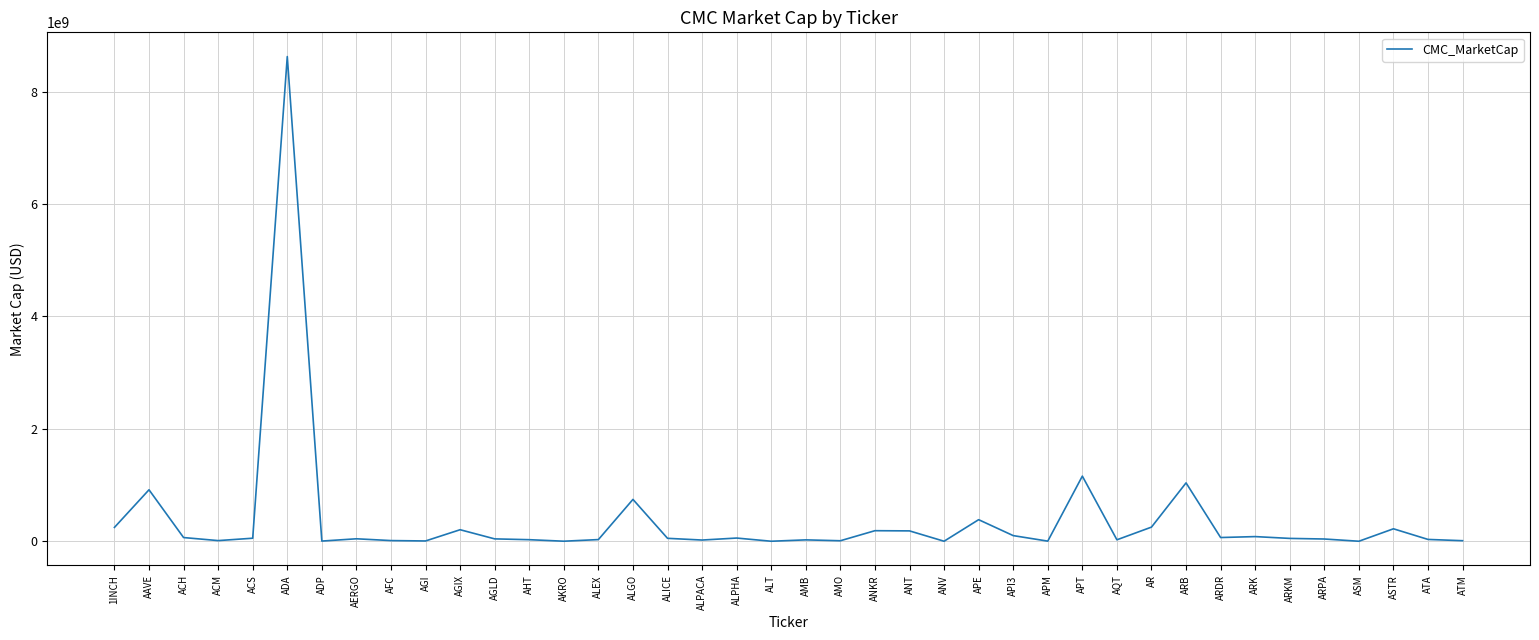

Which category has the highest value across all series?

ADA